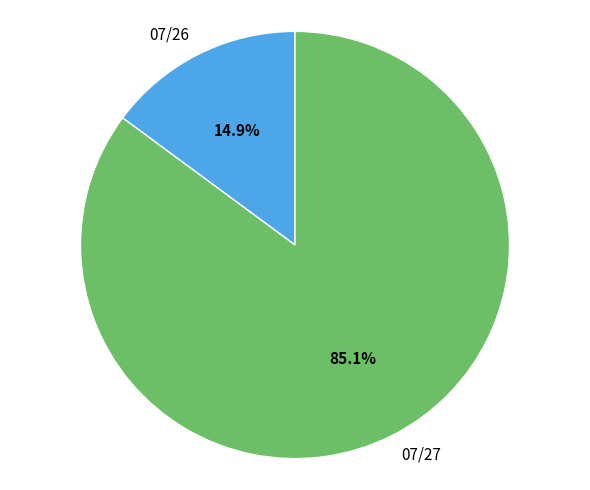

True or false: 07/26 accounts for 15% of the total.

True